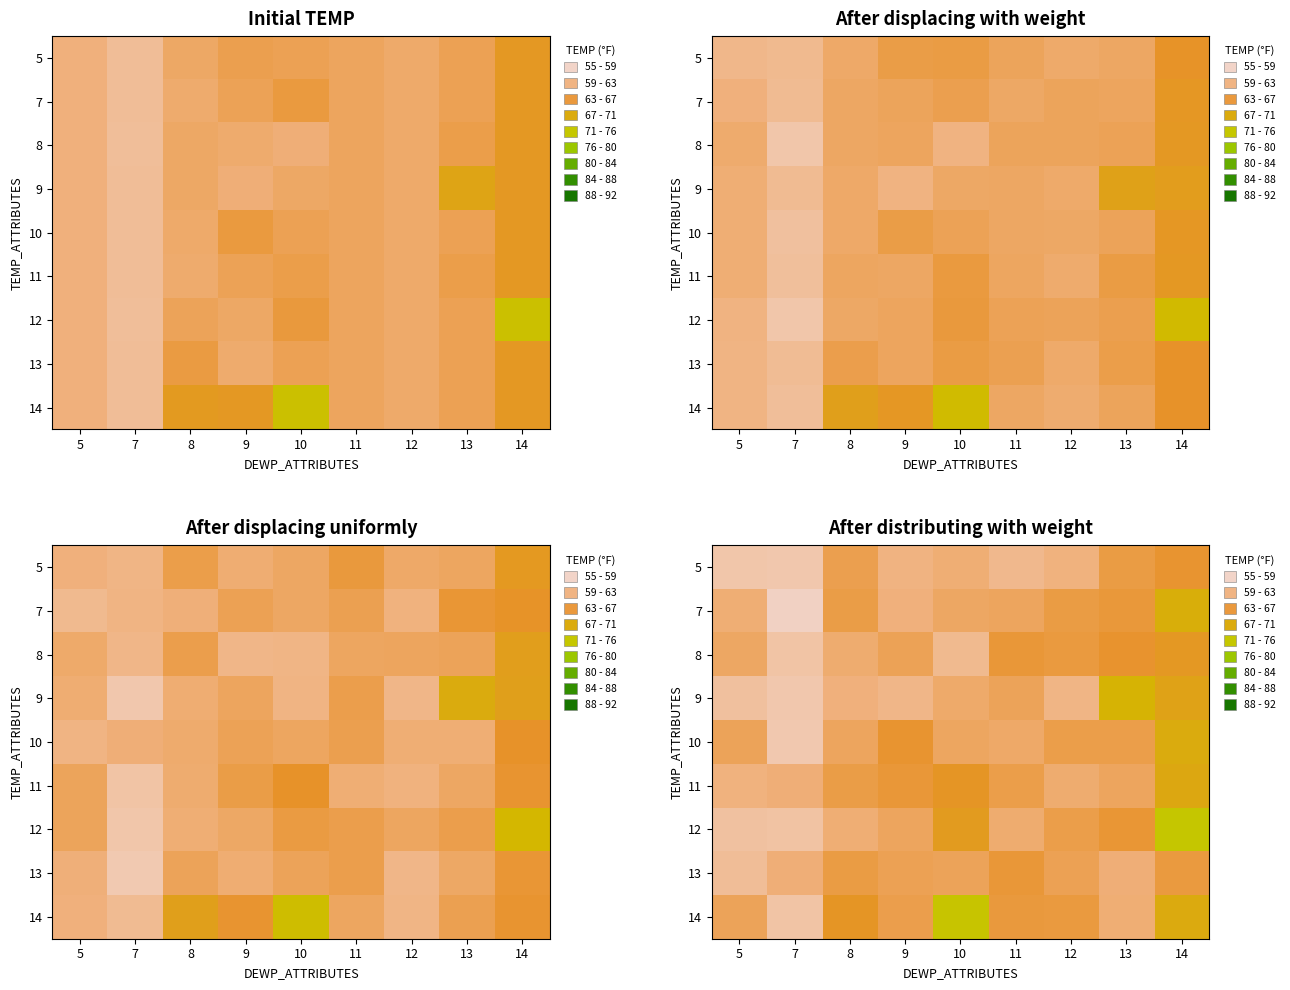

At which label does row_8 reach its peak?

10